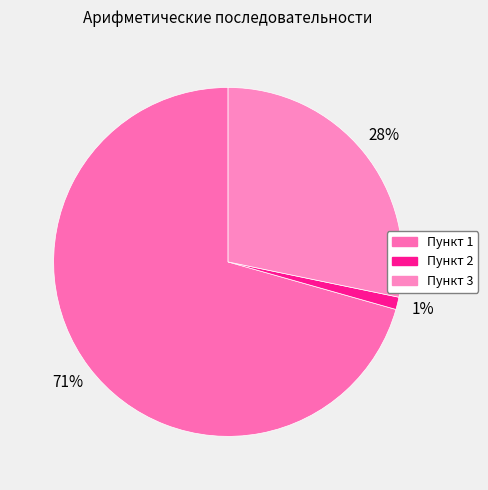

Combined, what portion of the pie is Пункт 3 and Пункт 2?

29.4%